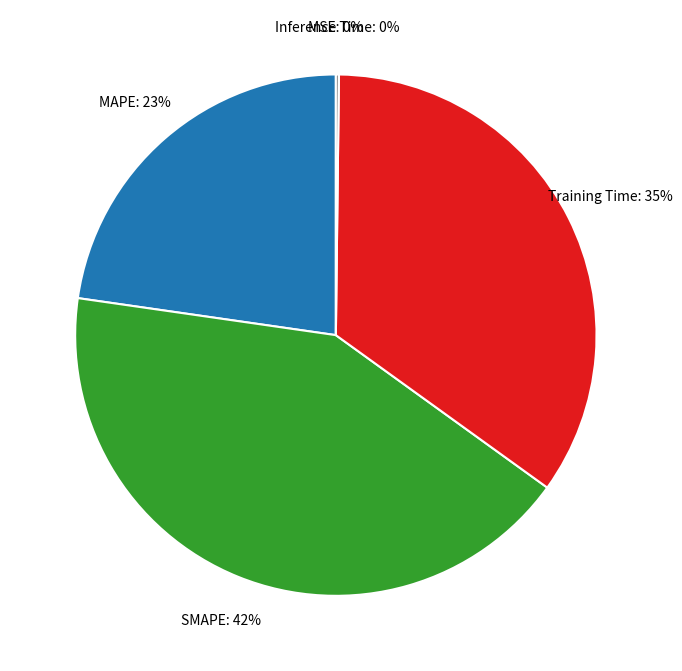

To the nearest percent, what portion does SMAPE represent?

42%